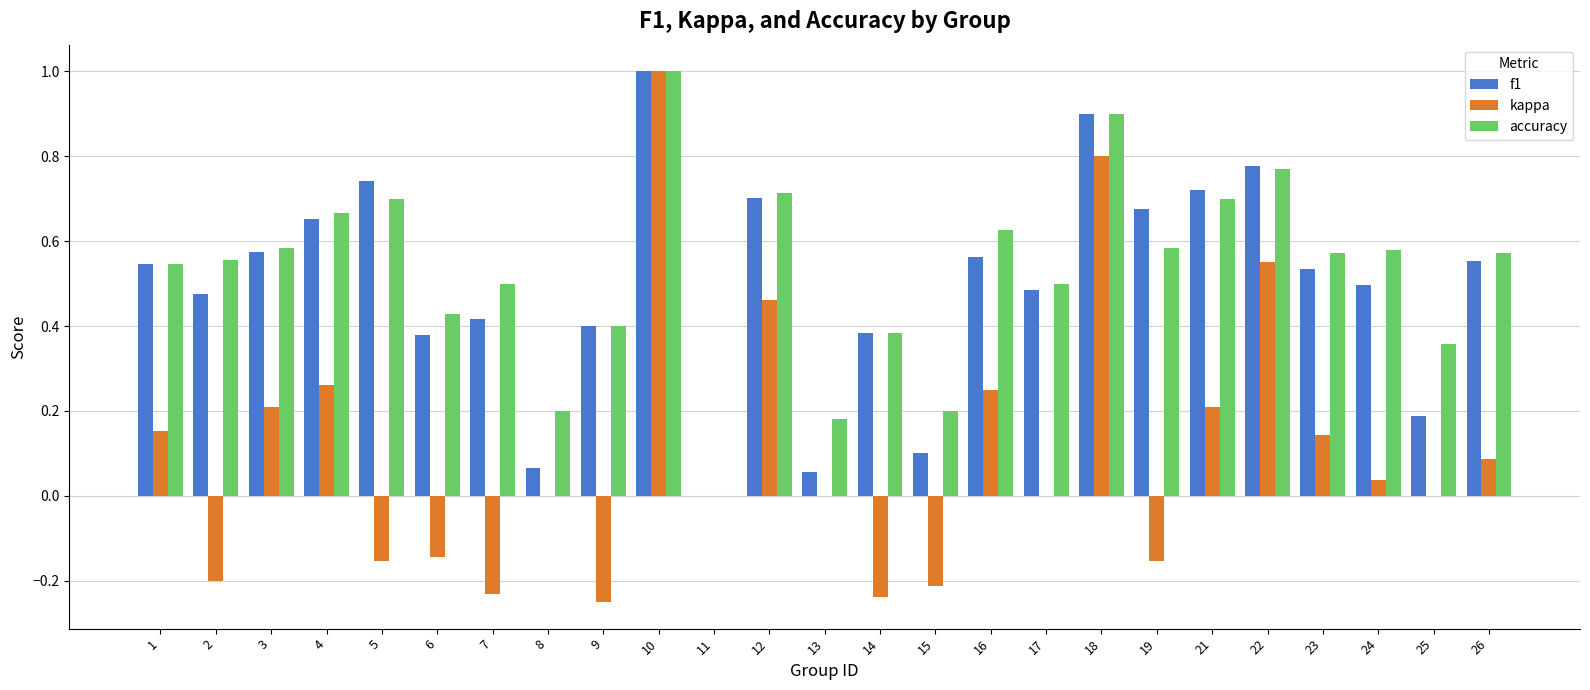

How many groups of bars are there?

25